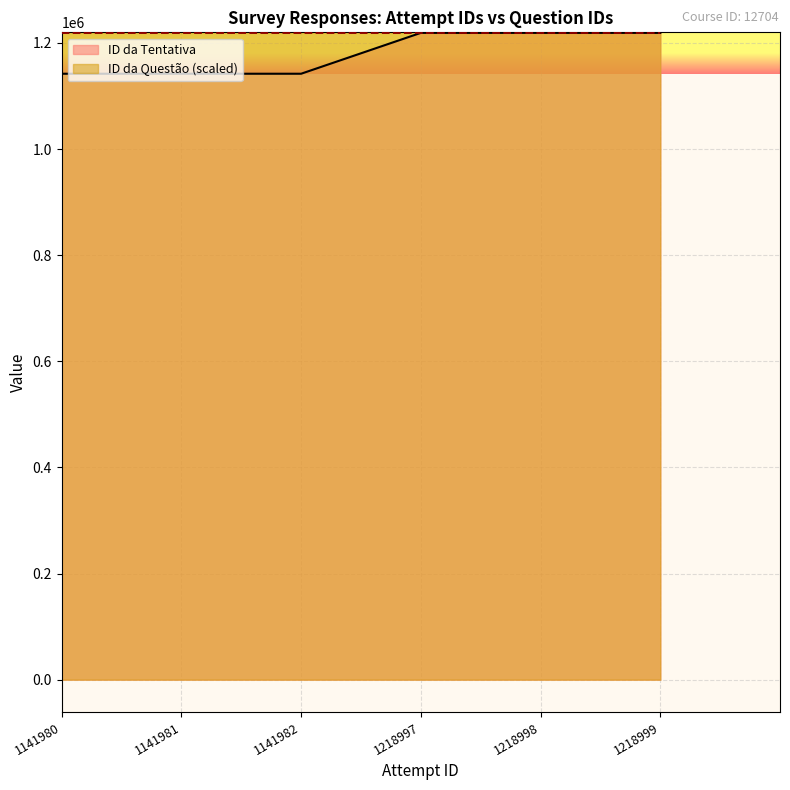

What are all the series names shown in the legend?

ID da Tentativa, ID da Questão (scaled)